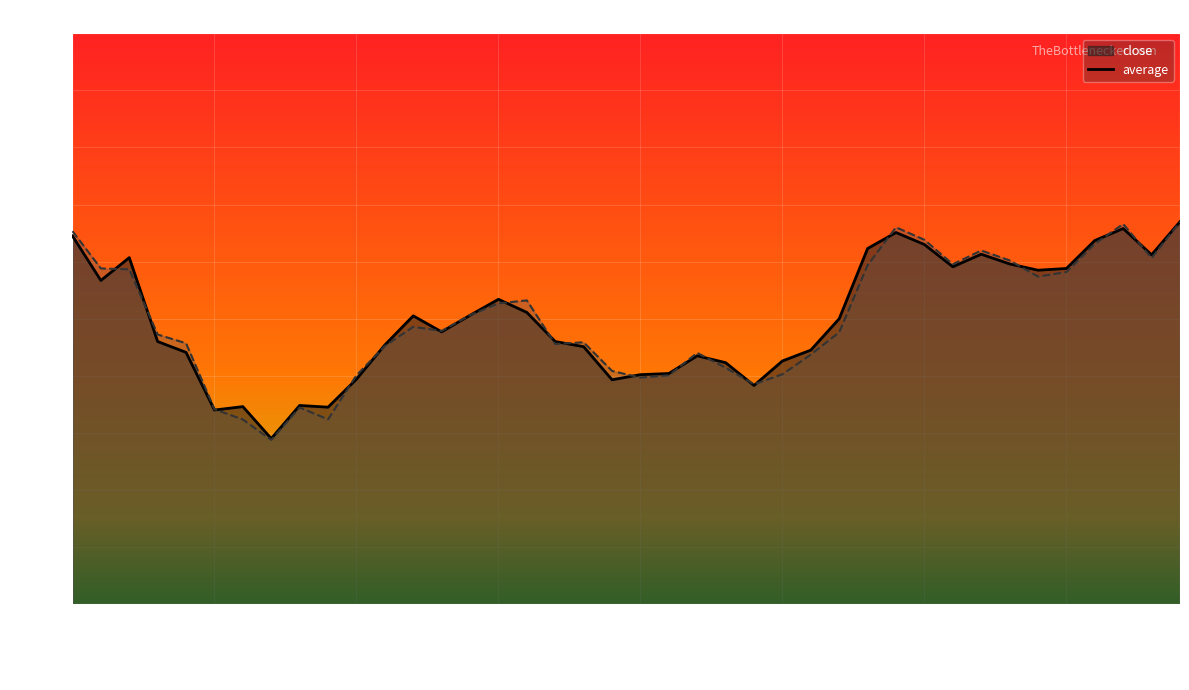

What is the spread (max minus min) of values at 2023-10-06?

0.2